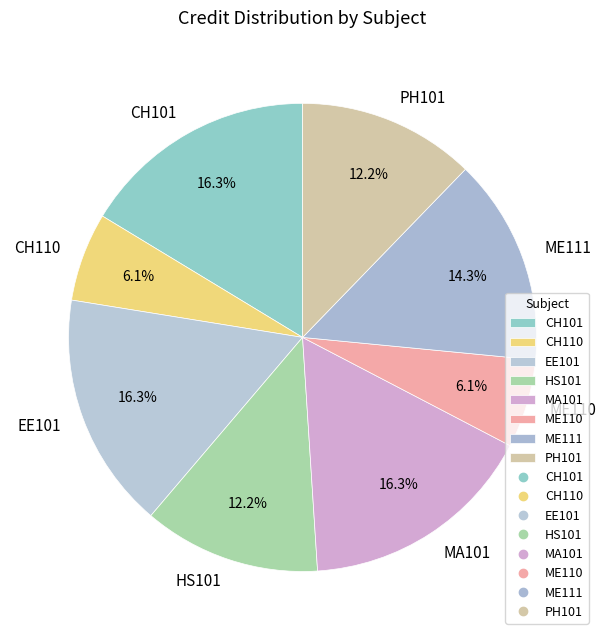

What is the total percentage of MA101 and PH101?

28.6%